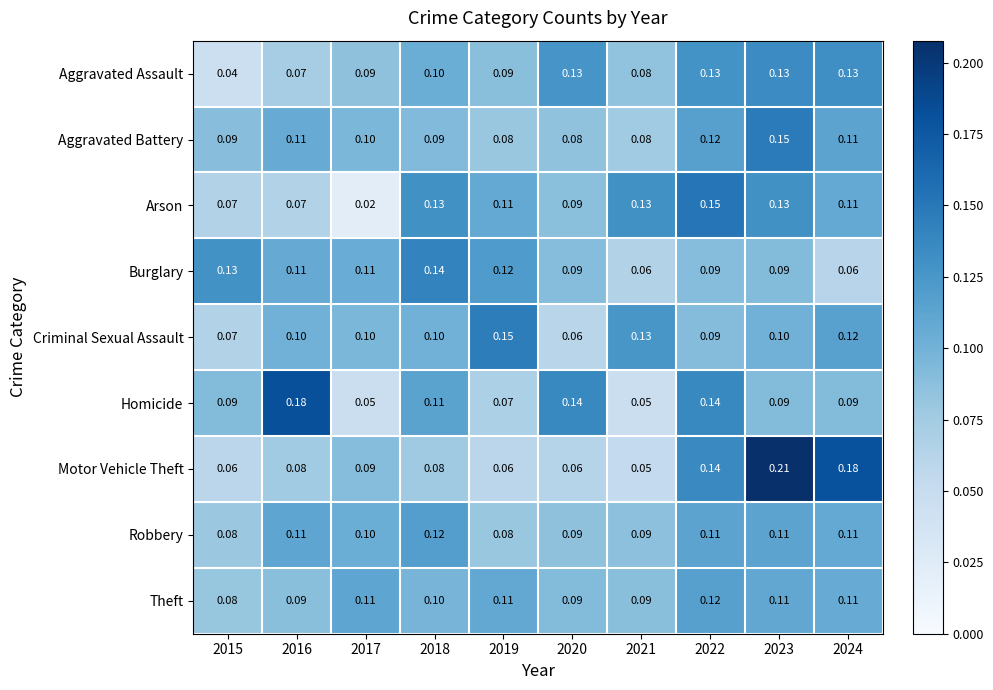

How many series are shown in this chart?

9